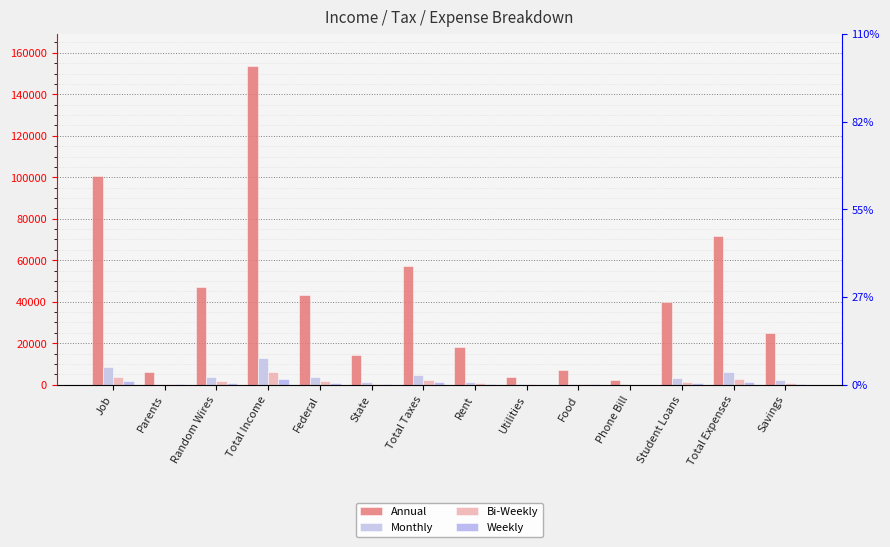

Reading right to left, extract all data points from this chart.

Annual: 24897.5	71513.8	40000.0	2400.0	7023.0	3681.8	18409.0	57354.7	14300.2	43054.5	153766.0	47076.0	6000.0	100690.0
Monthly: 2074.8	5959.5	3333.3	200.0	585.2	306.8	1534.1	4779.6	1191.7	3587.9	12813.8	3923.0	500.0	8390.8
Bi-Weekly: 957.6	2750.5	1538.5	92.3	270.1	141.6	708.0	2205.9	550.0	1655.9	5914.1	1810.6	230.8	3872.7
Weekly: 478.8	1375.3	769.2	46.1	135.1	70.8	354.0	1103.0	275.0	828.0	2957.0	905.3	115.4	1936.3